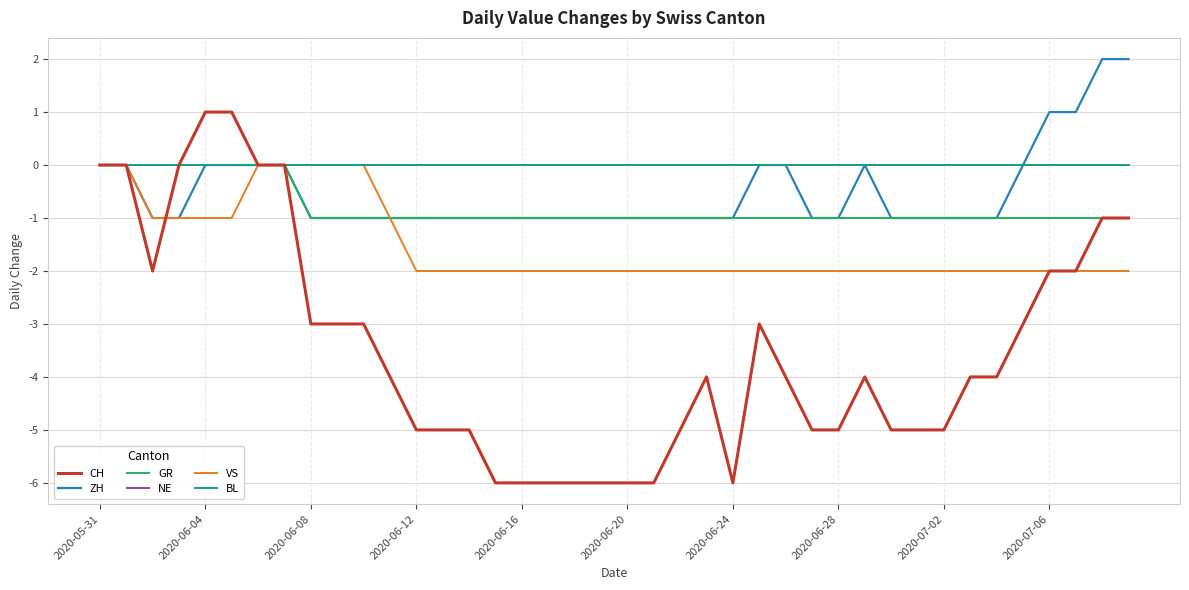

True or false: VS and BL intersect in this chart.

False